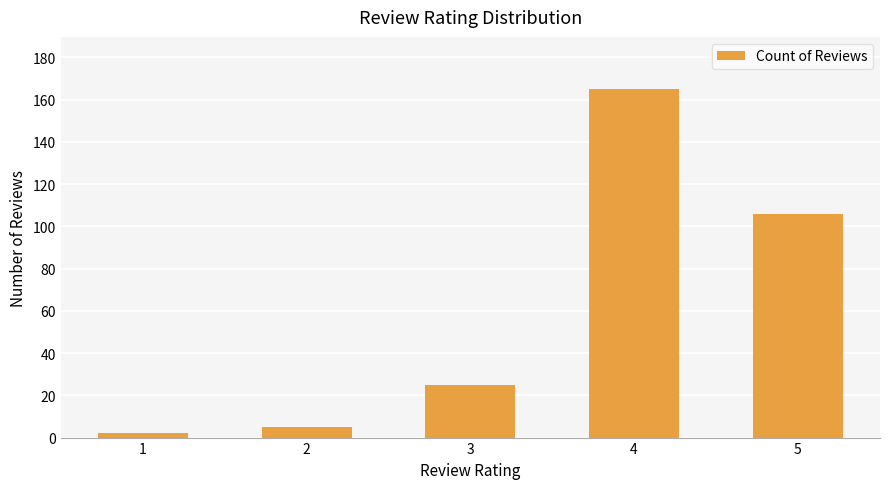

Count the number of categories in the chart.

5